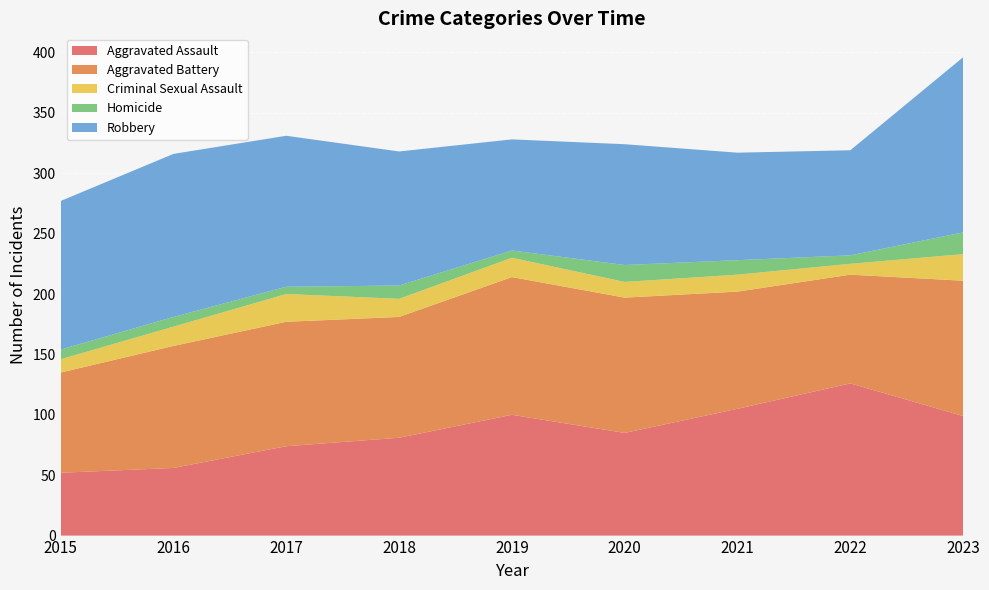

Reading right to left, list all the values displayed in this chart.

Aggravated Assault: 99	126	105	85	100	81	74	56	52
Aggravated Battery: 112	90	97	112	114	100	103	101	83
Criminal Sexual Assault: 22	9	14	13	16	15	23	16	11
Homicide: 18	7	12	14	6	11	6	8	8
Robbery: 145	87	89	100	92	111	125	135	123